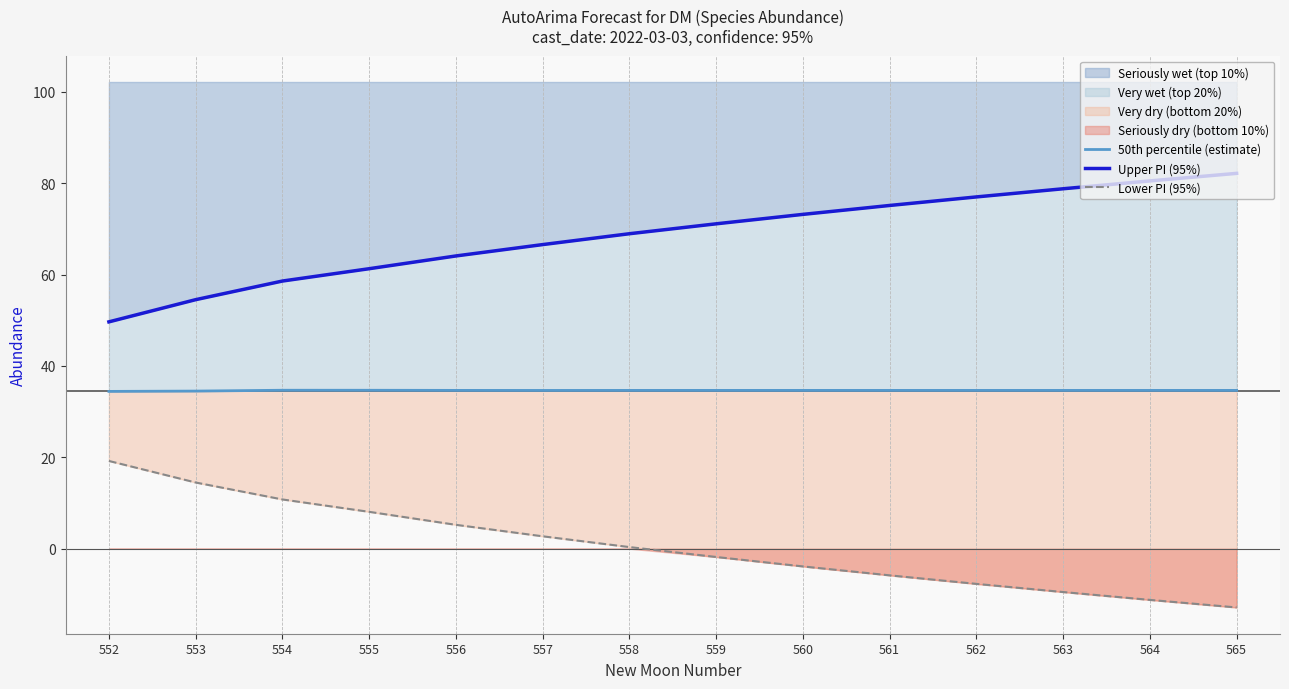

At which label is 50th percentile (estimate) closest to 34?

552